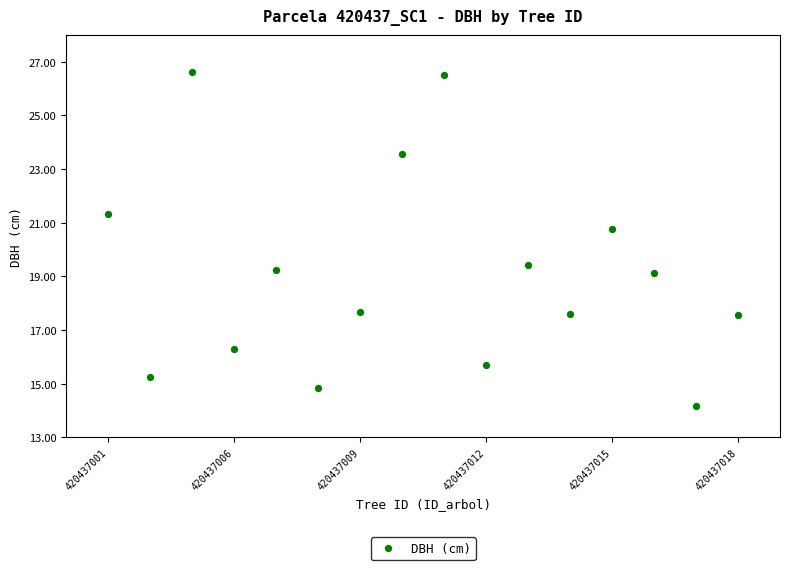

What Y value in the scatter plot is closest to 20?

19.4